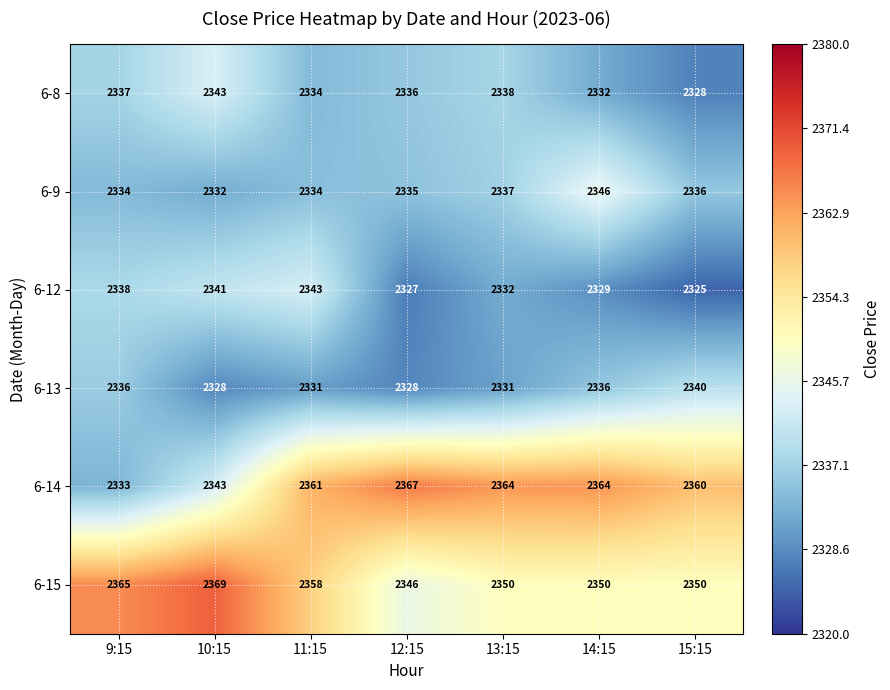

Rank the series at 14:15 from lowest to highest value.

6-12, 6-8, 6-13, 6-9, 6-15, 6-14